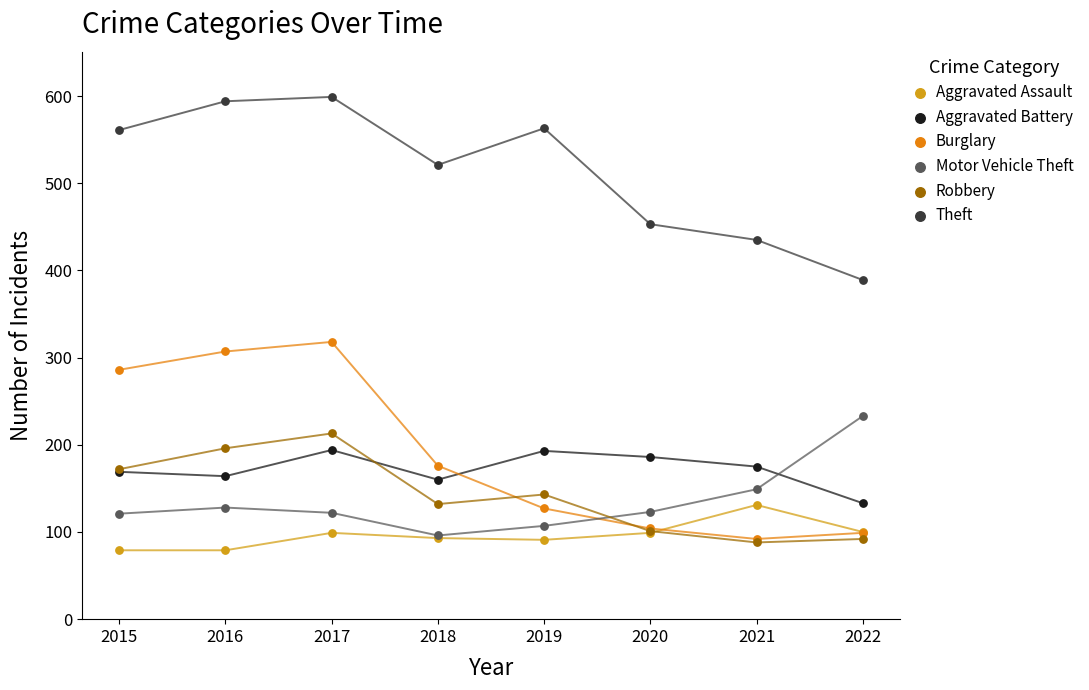

Across all series, what Y value is closest to 339?

318